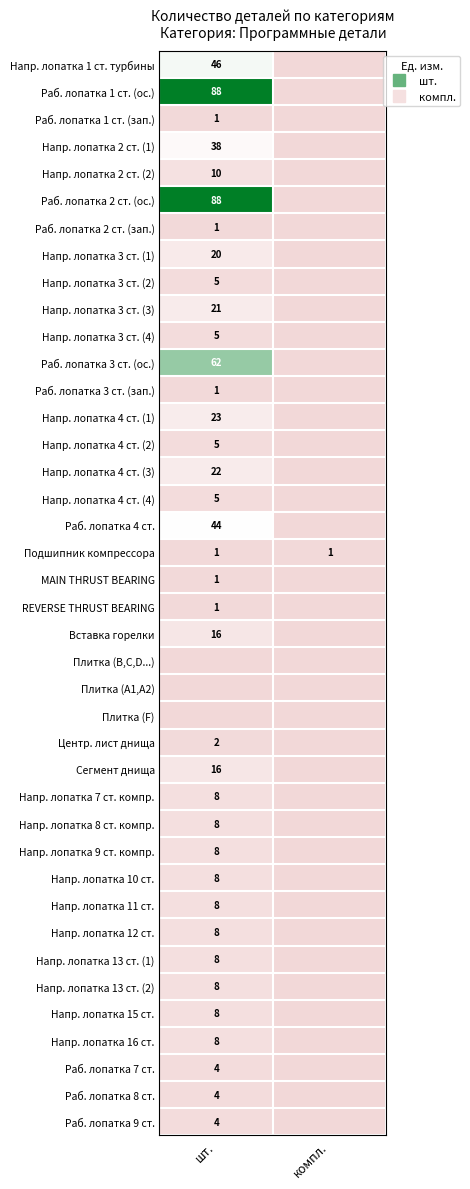

Count the Напр. лопатка 3 ст. (1) values in the range 0 to 1.

2